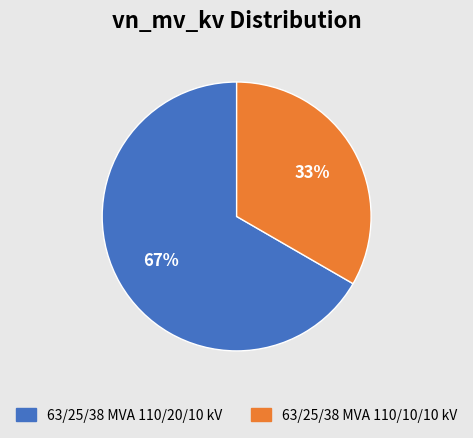

Count the number of slices in the pie.

2